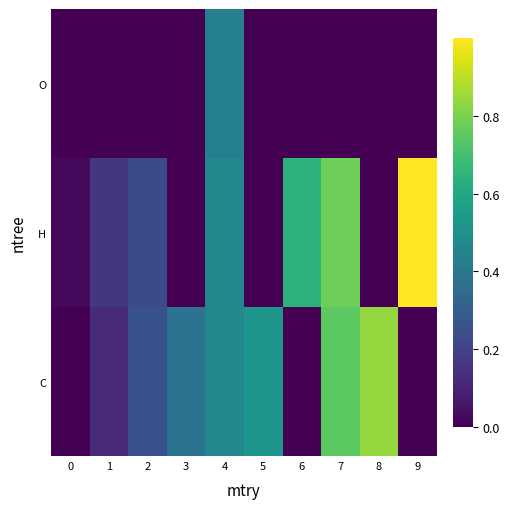

What is the maximum value shown in the chart?

1.0